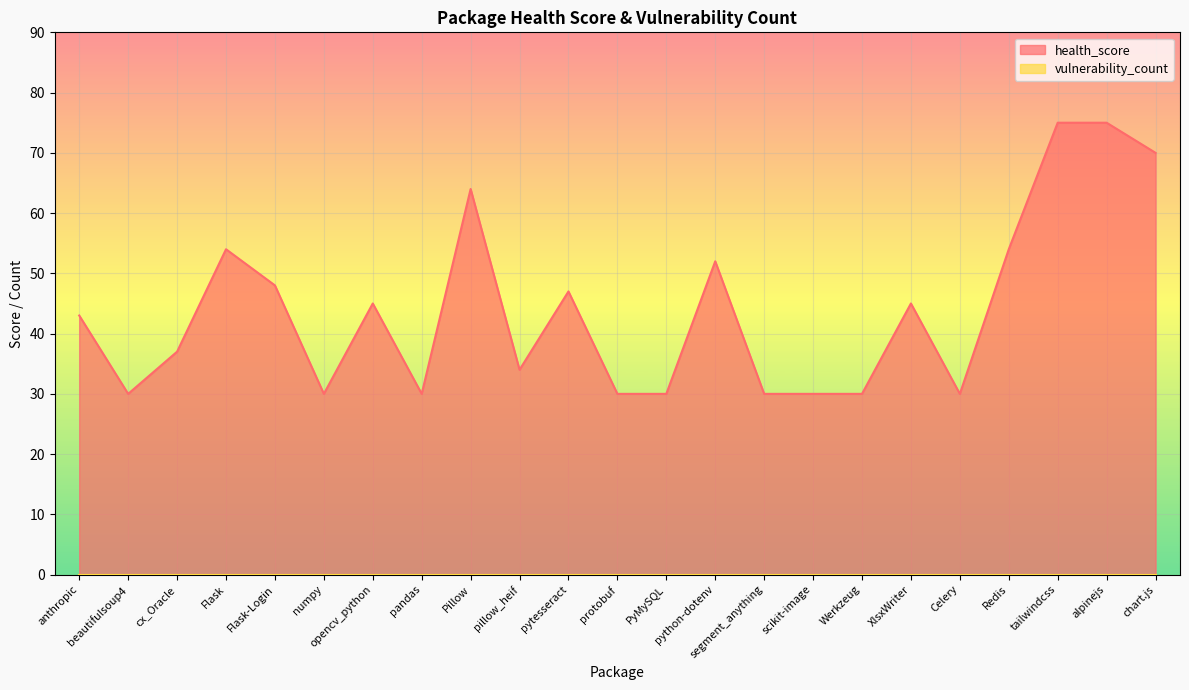

How many data points are less than 43?

11